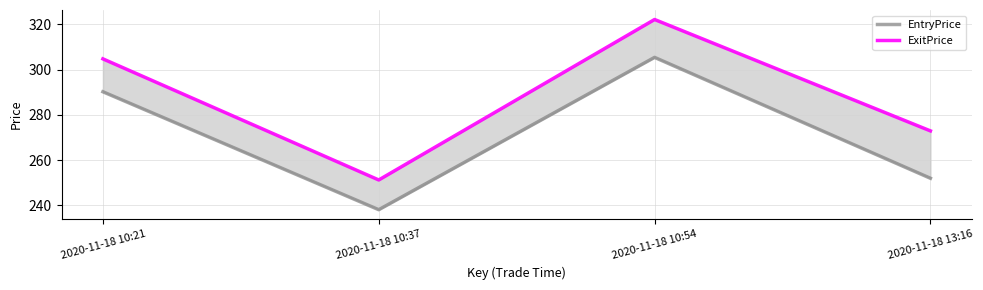

Rank the categories by EntryPrice value from highest to lowest.

2020-11-18 10:54, 2020-11-18 10:21, 2020-11-18 13:16, 2020-11-18 10:37